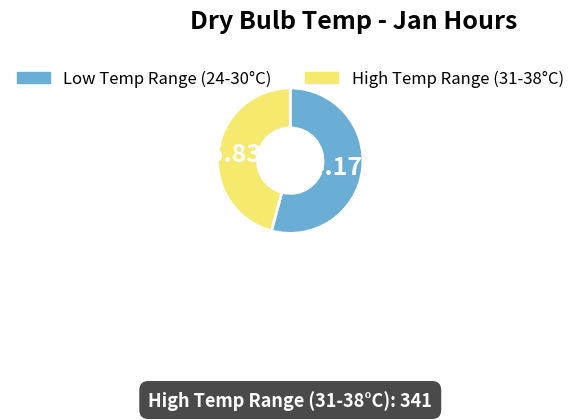

Rank the categories by value from lowest to highest.

High Temp Range (31-38°C), Low Temp Range (24-30°C)